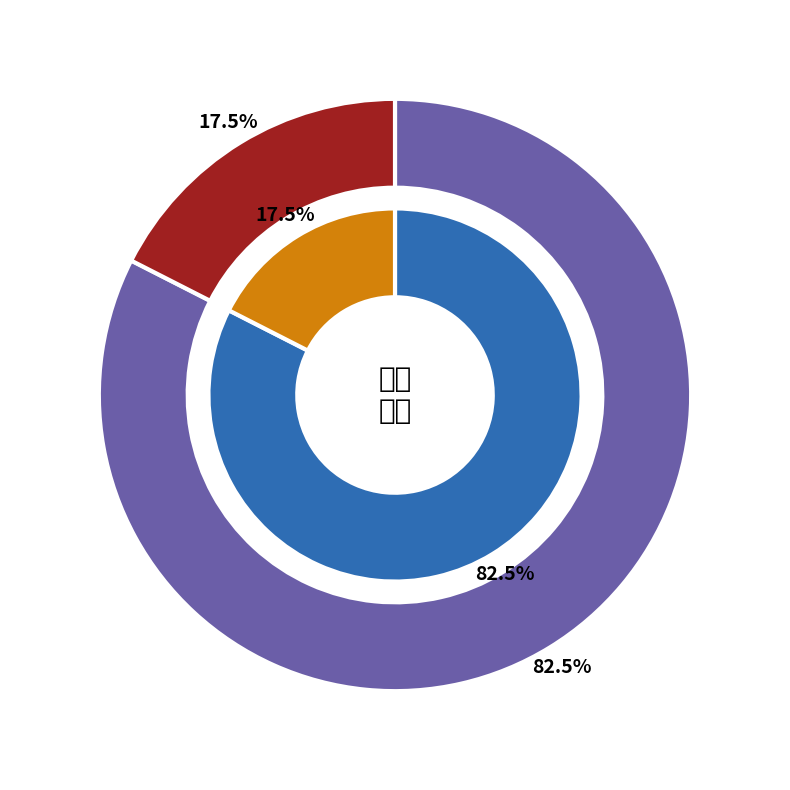

Does 否 account for over 50% of the chart?

Yes